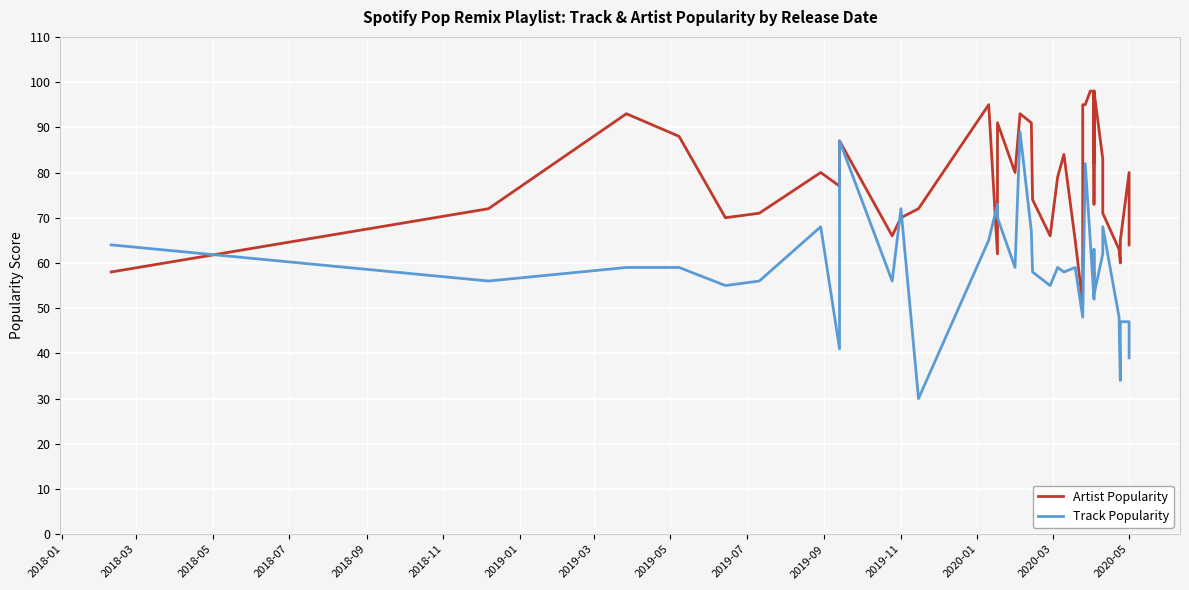

Is the value of Artist Popularity at 28 greater than the value of Track Popularity at 39?

Yes